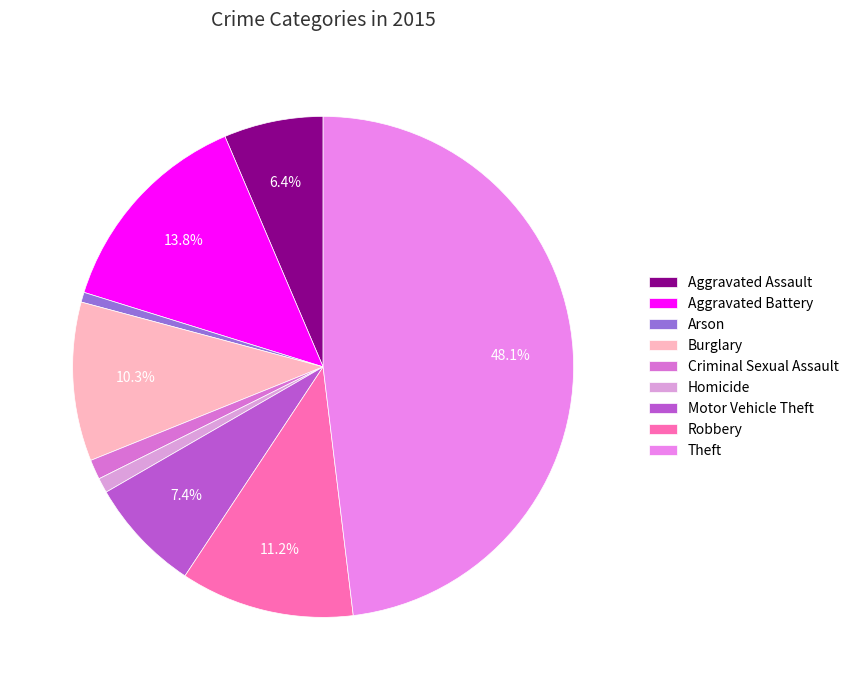

Which category has the biggest portion of the pie?

Theft